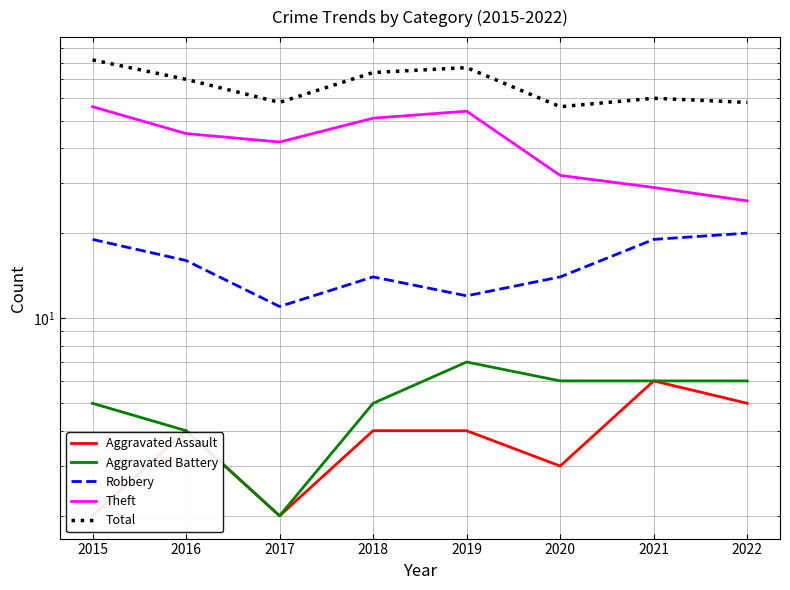

Read the Theft value at 2022.

26